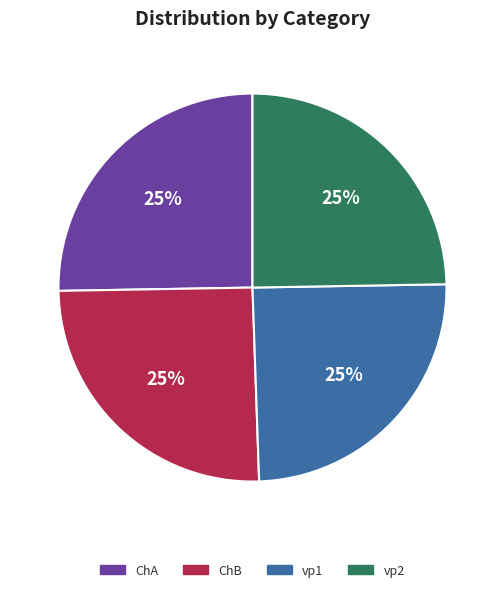

To the nearest percent, what is the combined percentage of vp1 and ChA?

50%